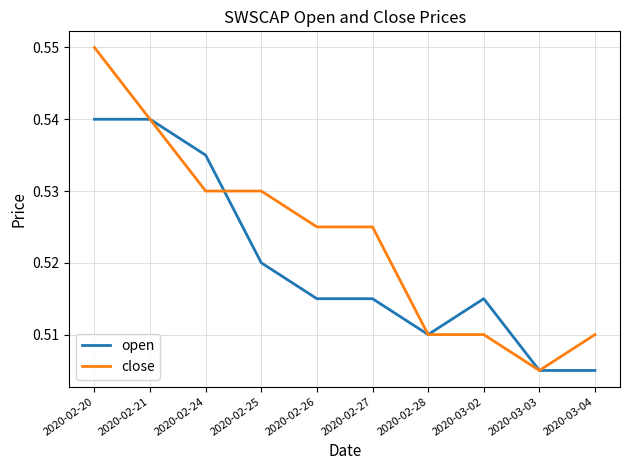

How many close values are between 0 and 1?

10